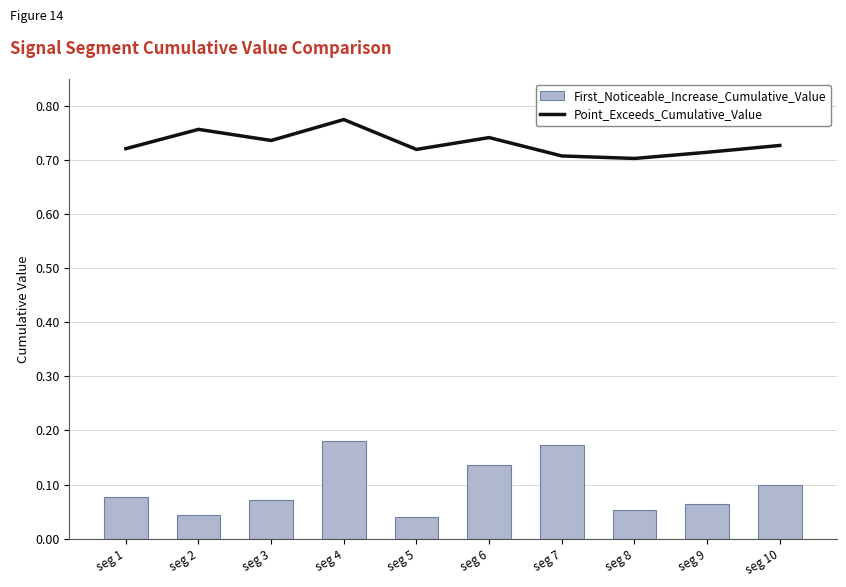

What value does the Point_Exceeds_Cumulative_Value series have at seg 8?

0.7